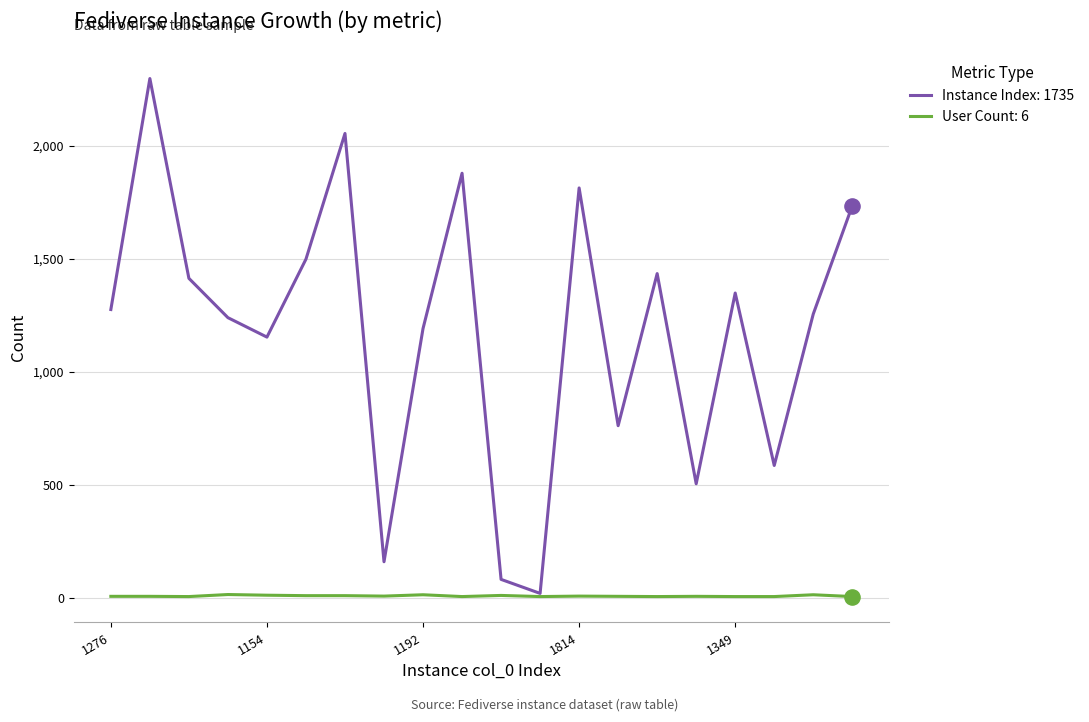

What is the maximum value shown in the chart?

2298